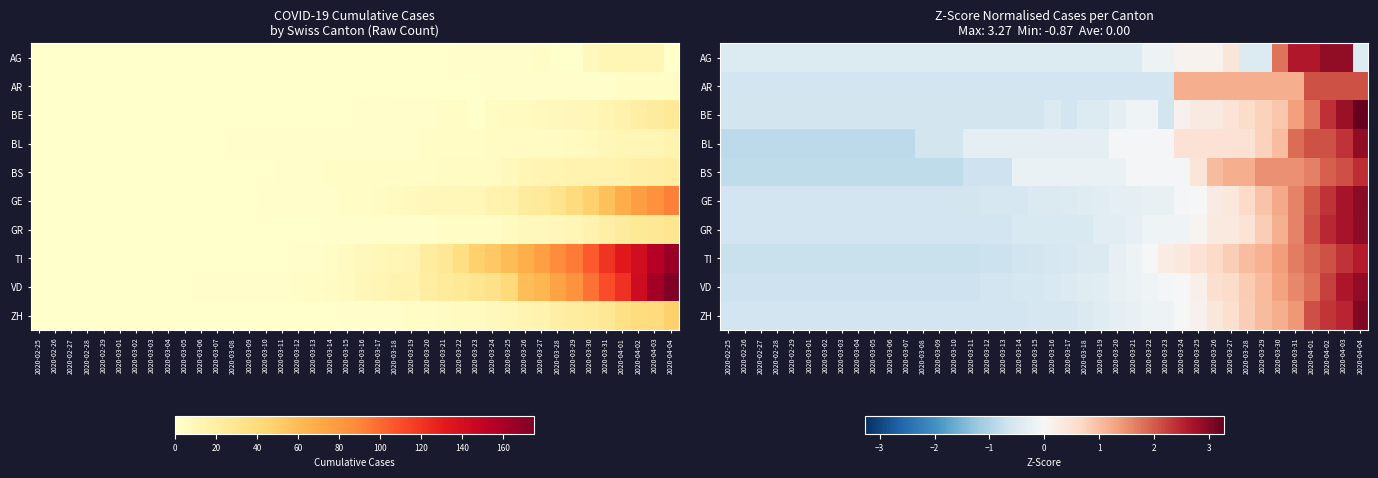

At which category is the sum across all series the highest?

2020-04-03